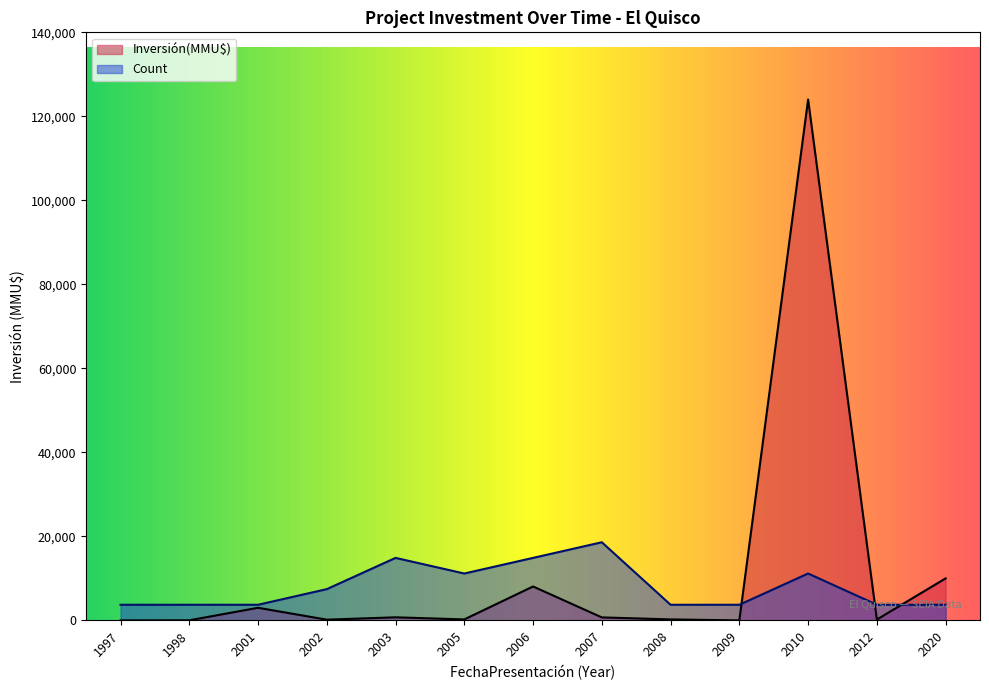

How many lines are shown in the chart?

2